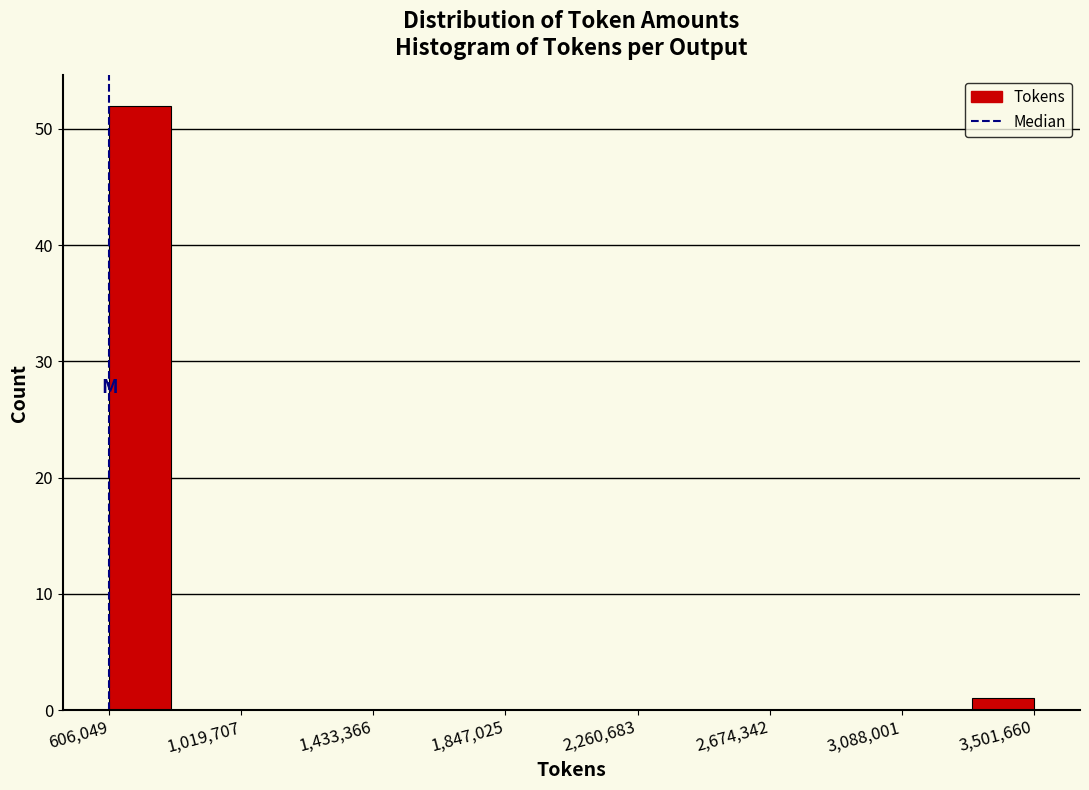

Read against the x-axis, roughly where is the centre of the tallest bar?

700000